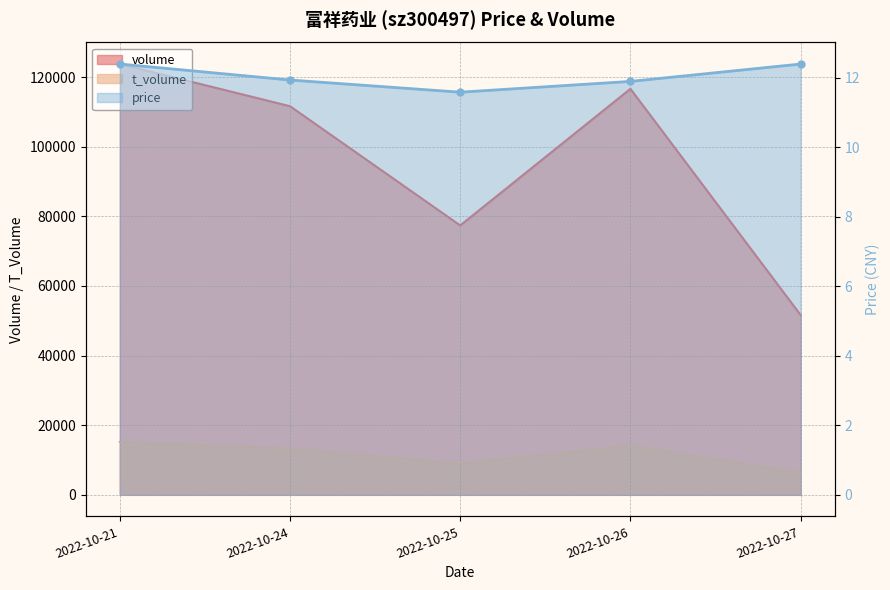

How many interior local valleys does the price series have?

1